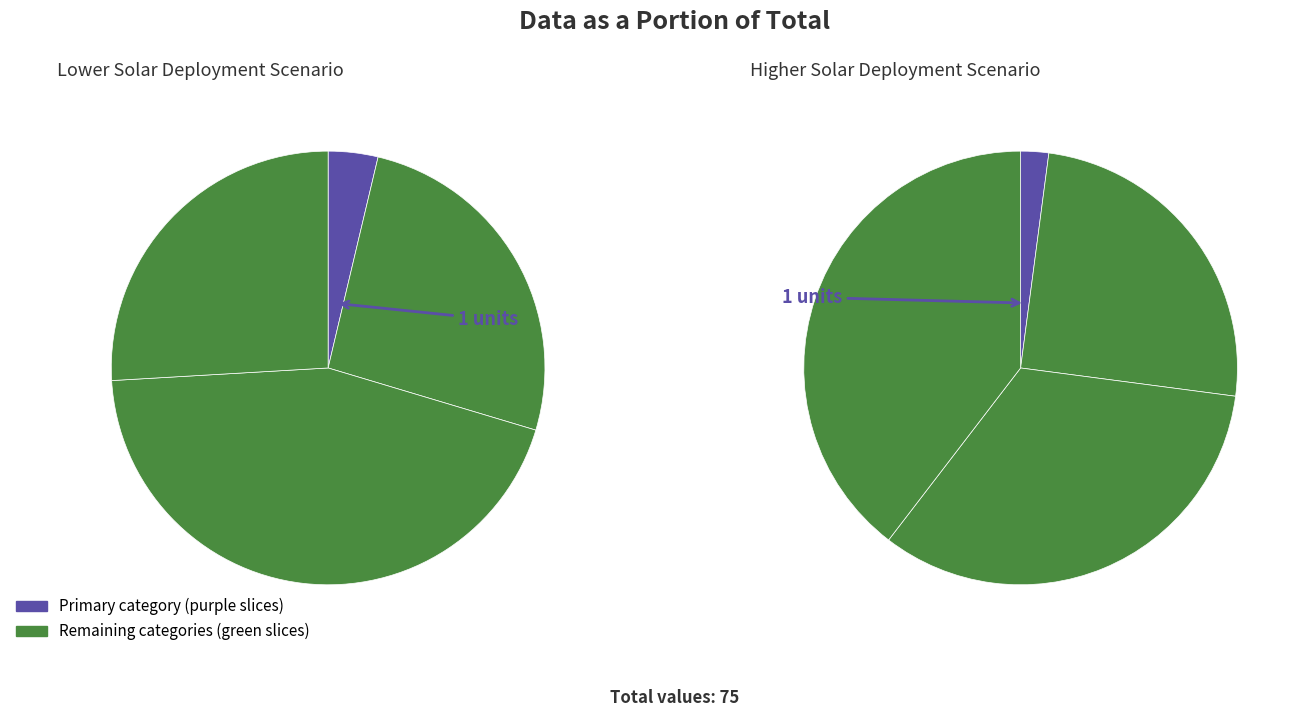

Does i9 account for over 50% of the chart?

No